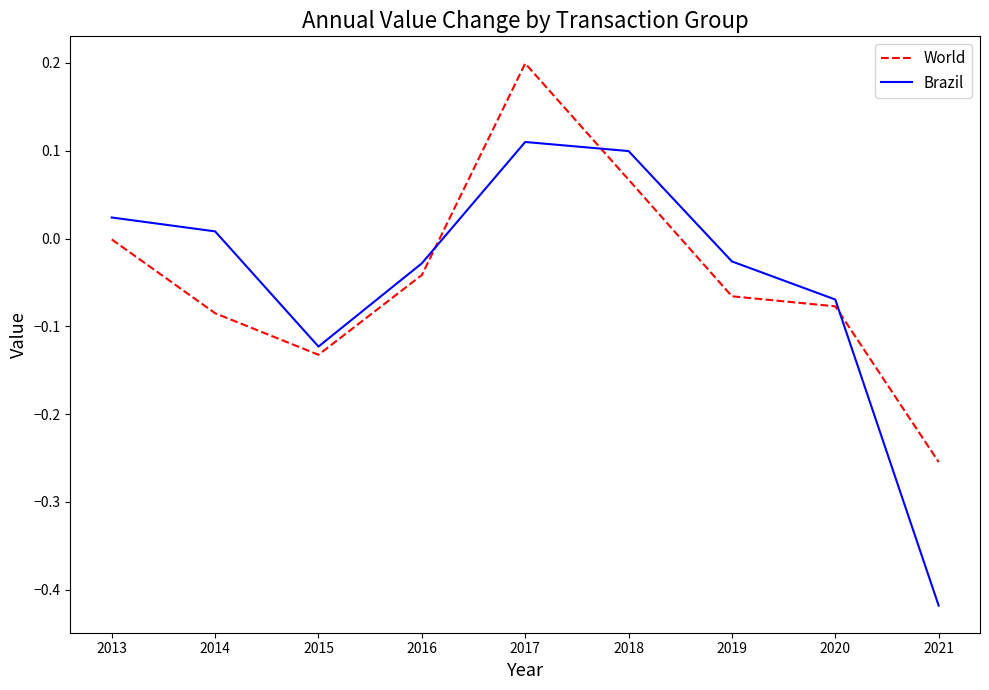

True or false: Brazil has more than 2 points higher than both neighbors.

False